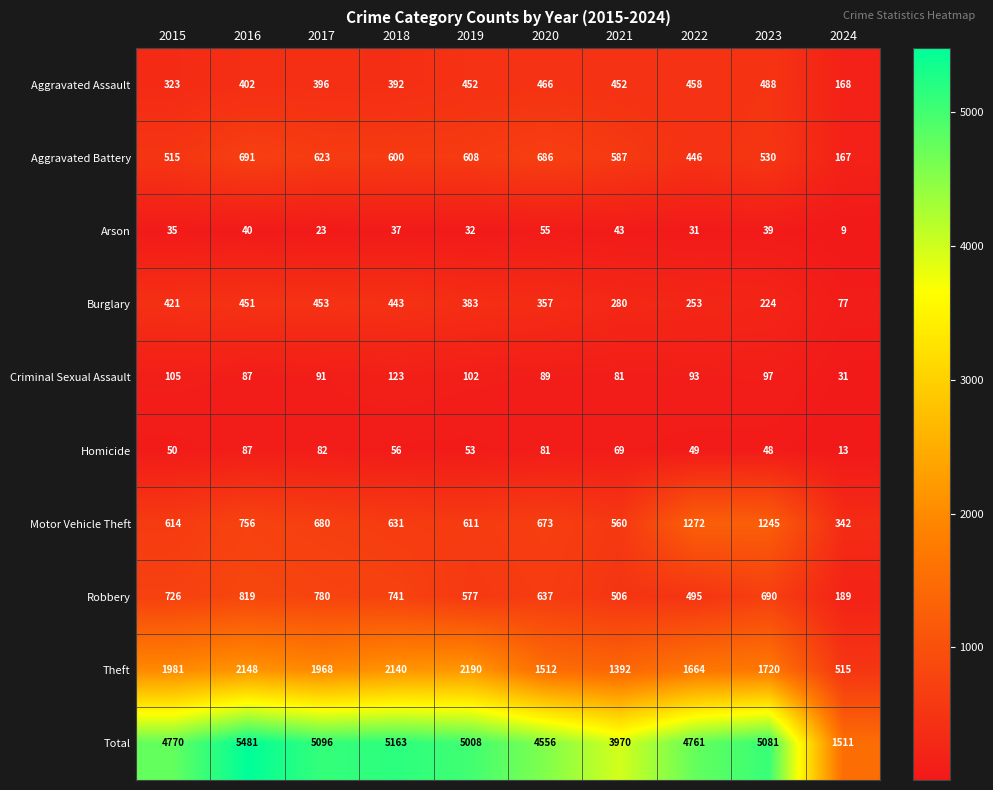

At which category does the chart reach its minimum across all series?

2024